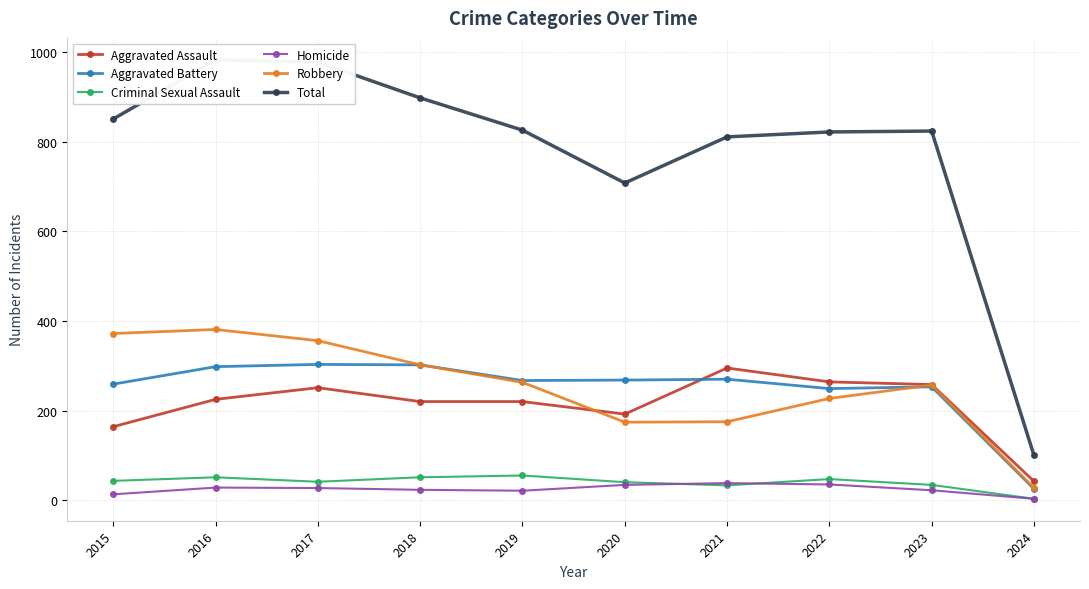

At which category does Criminal Sexual Assault reach its first local peak?

2016